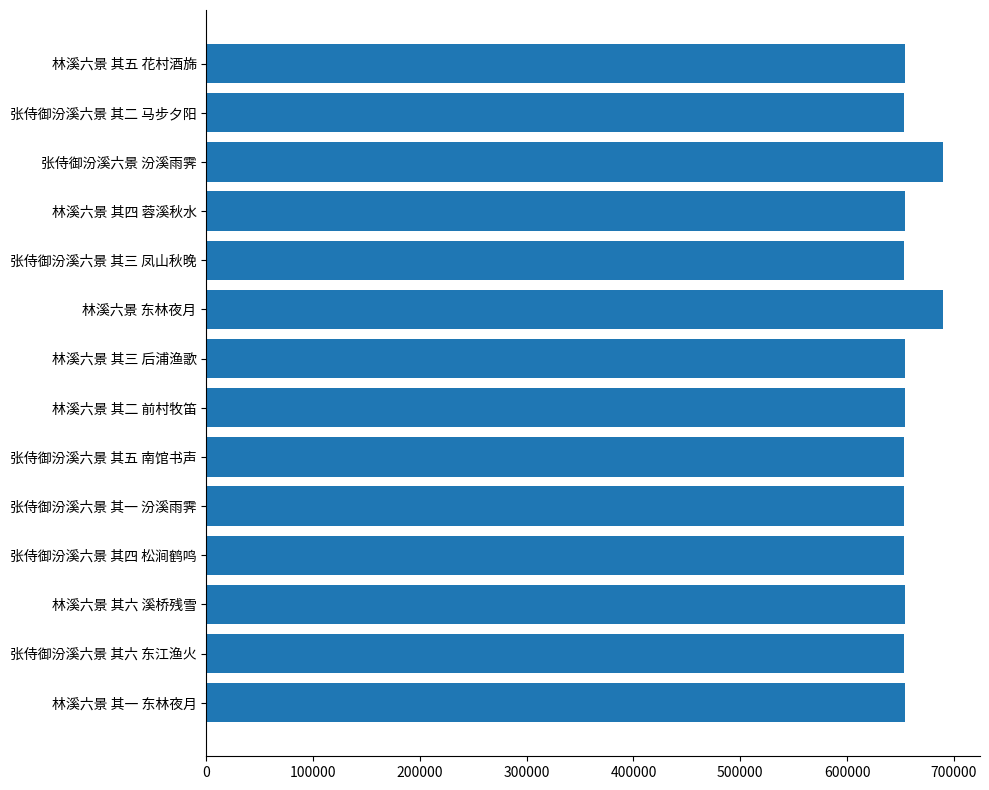

What is the difference between the values at 张侍御汾溪六景 汾溪雨霁 and 林溪六景 其三 后浦渔歌?

35996